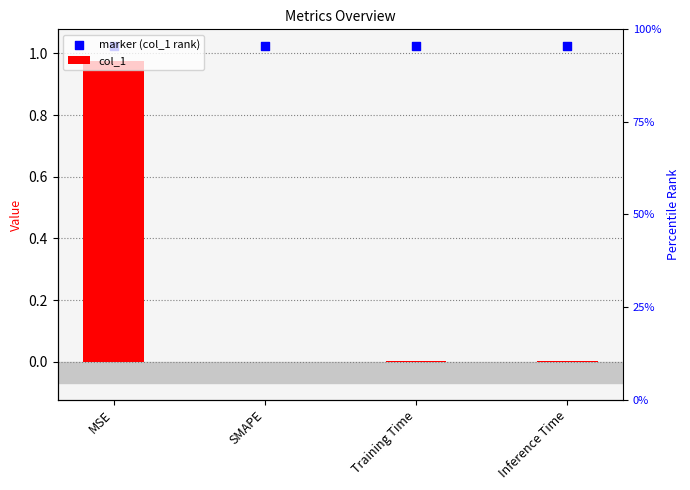

At which category is the sum across all series the highest?

MSE